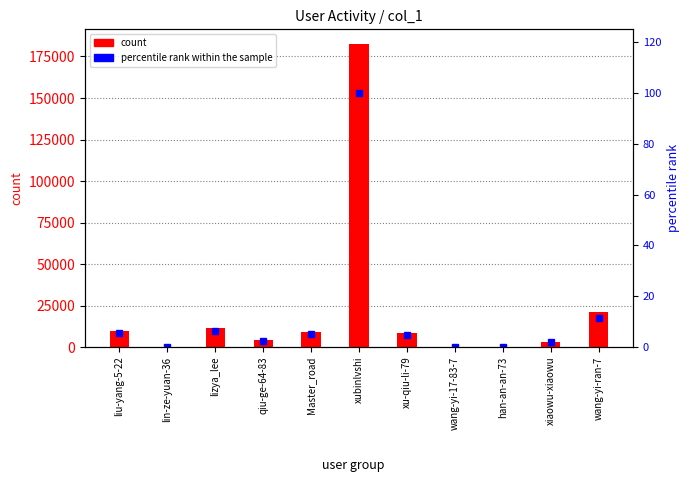

Where is percentile rank within the sample nearest to the value 50?

wang-yi-ran-7